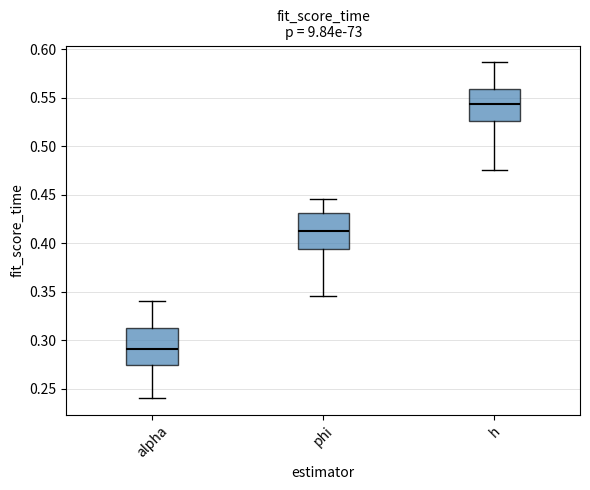

Reading left to right, read every box against the y-axis: the position of its median line, the range the box covers, and the ends of its whiskers. The values are not printed on the chart, so give them approximately, as read against the axis.

alpha: median 0.290, box 0.275 to 0.310, whiskers 0.240 to 0.340
phi: median 0.415, box 0.395 to 0.430, whiskers 0.345 to 0.445
h: median 0.545, box 0.525 to 0.560, whiskers 0.475 to 0.585